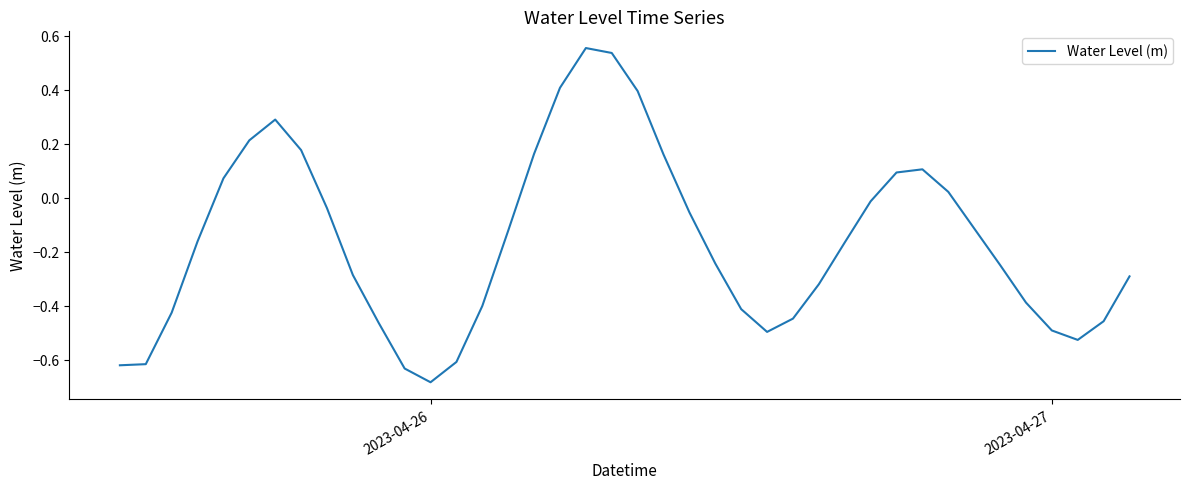

What is the difference between the maximum and minimum values?

1.2